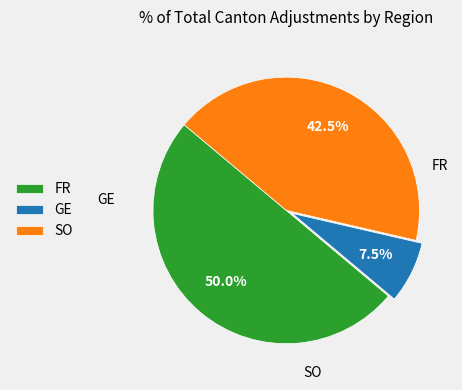

To the nearest percent, what is the combined percentage of SO and FR?

92%